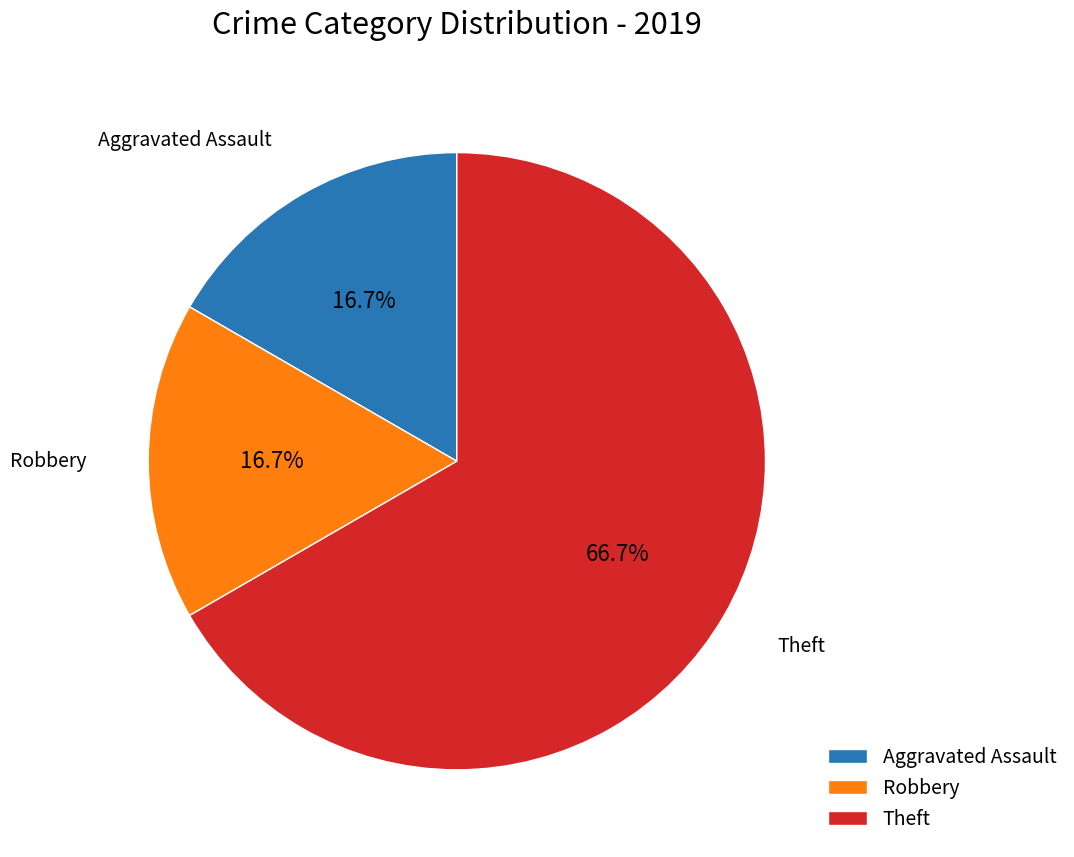

Is there any slice that represents more than half of the pie?

Yes